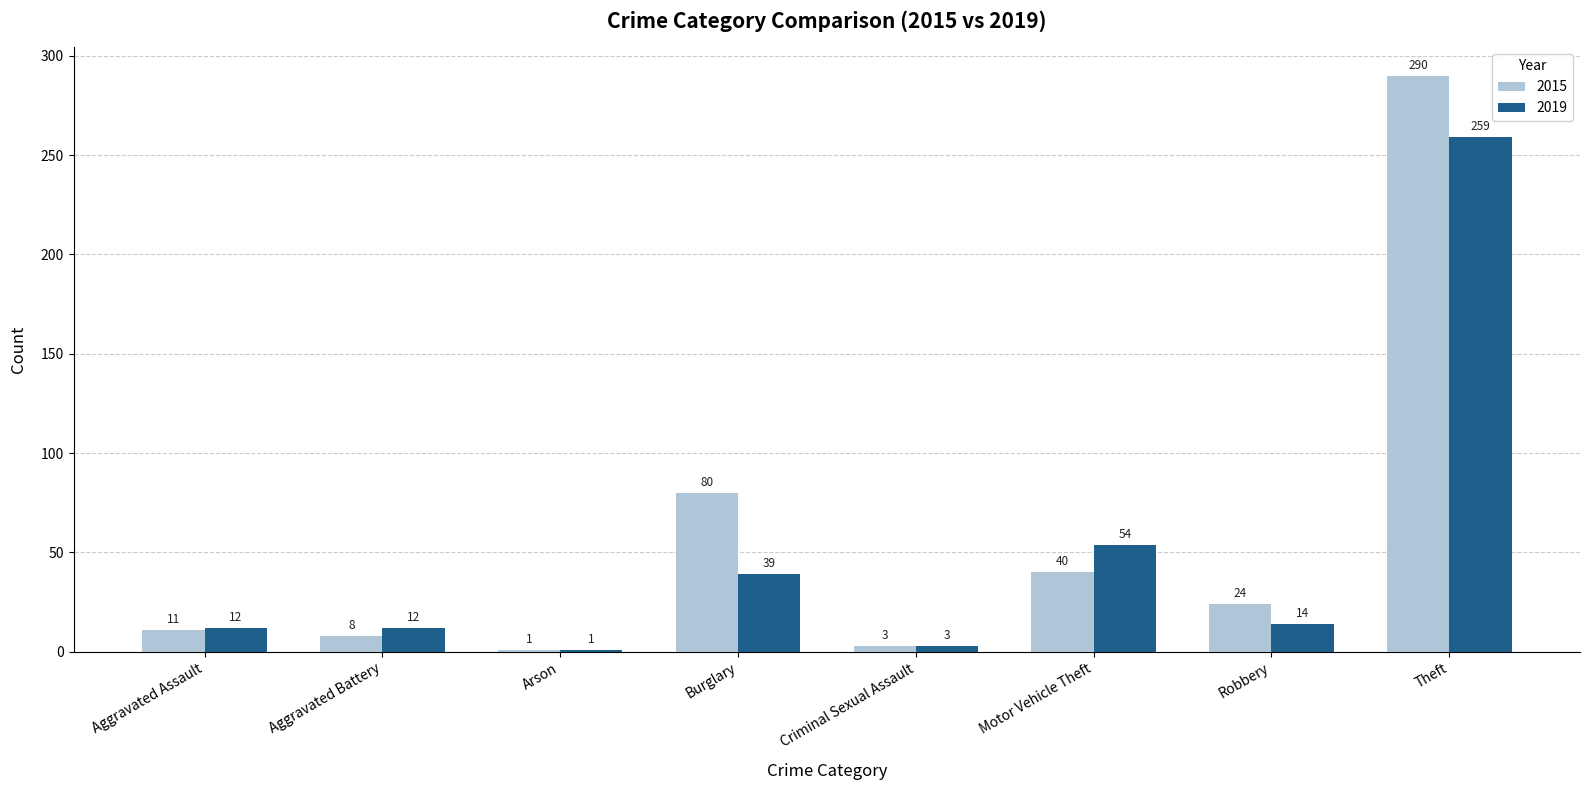

At how many categories does at least one series exceed 26?

3